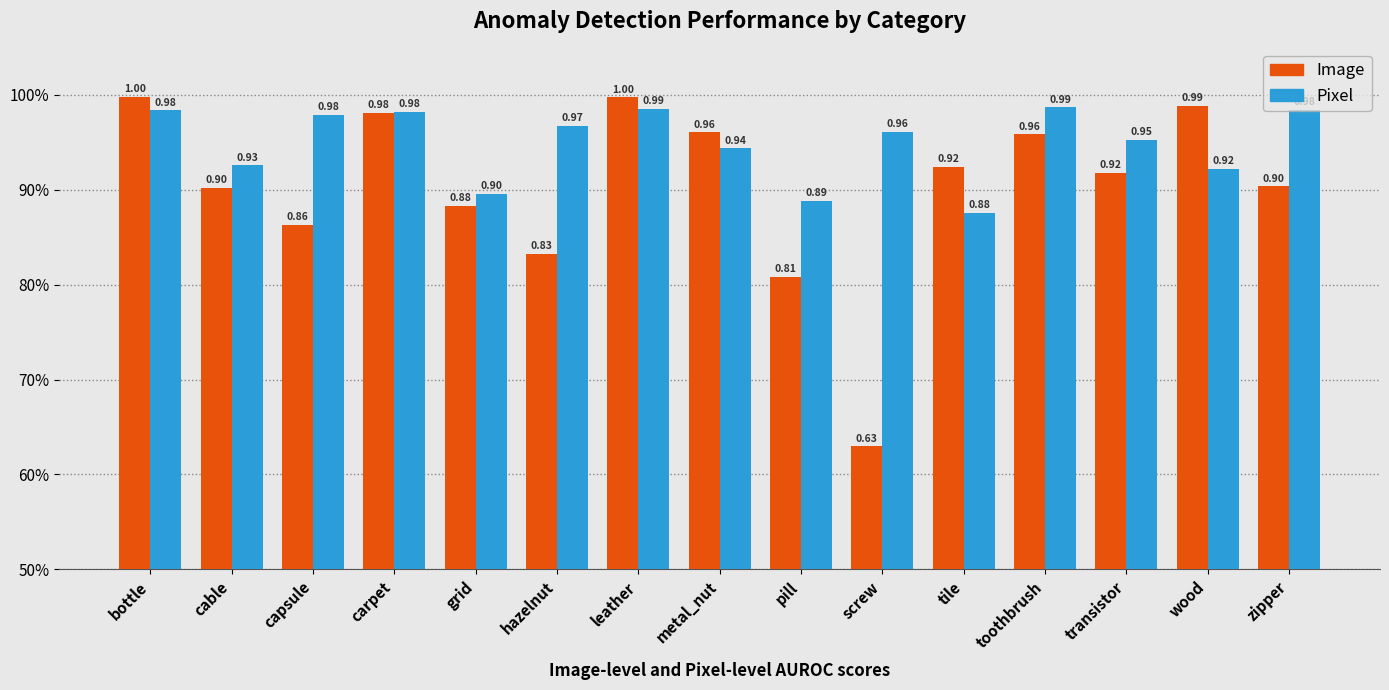

What is the label of the 6th bar from the left?

hazelnut